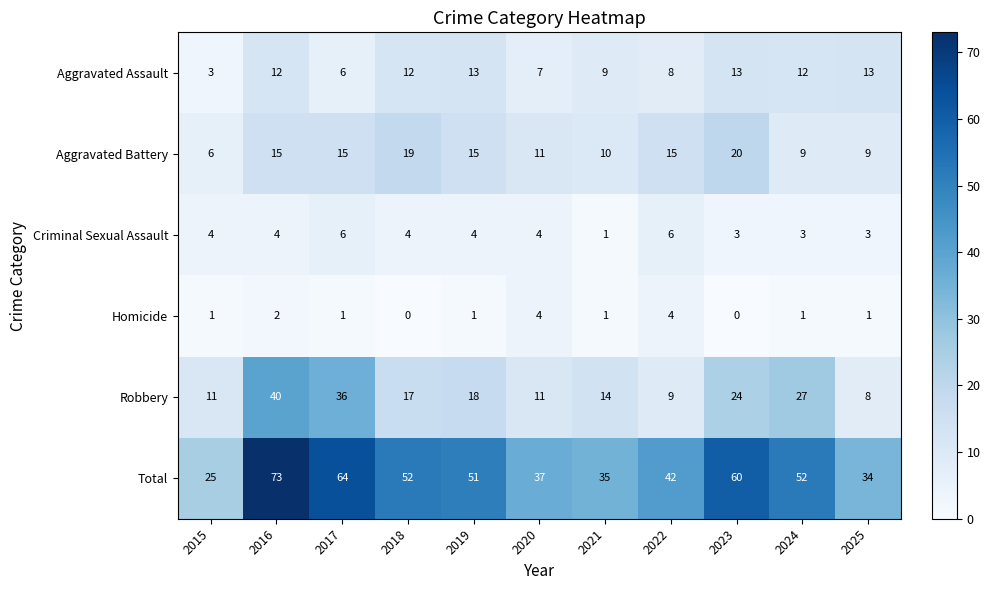

The Total series shows 51 at 2019. True or false?

True